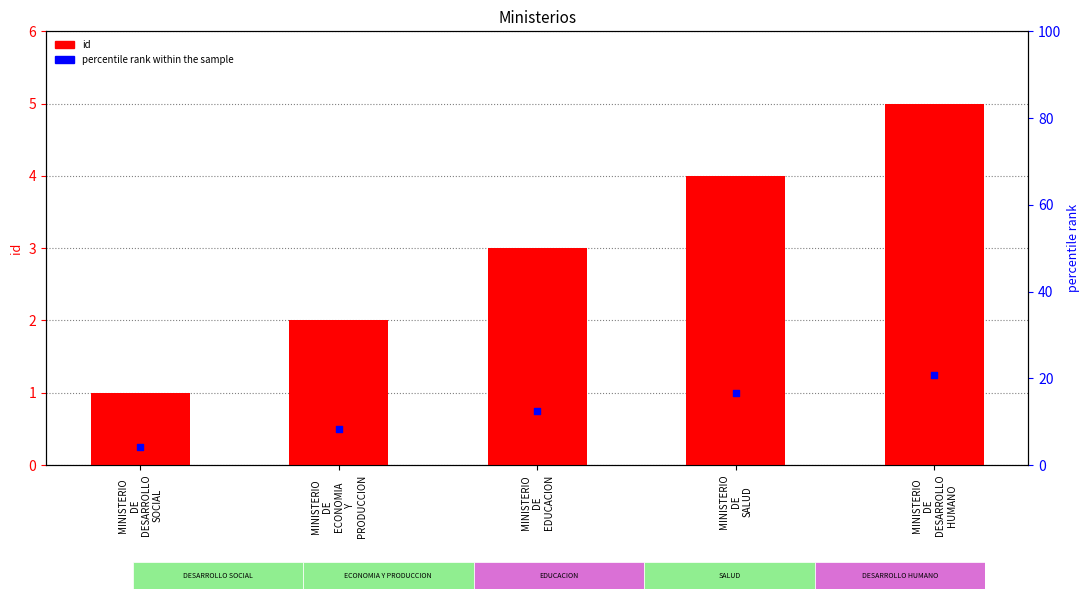

What is the change in value from MINISTERIO
DE
DESARROLLO
SOCIAL to MINISTERIO
DE
DESARROLLO
HUMANO?

+4